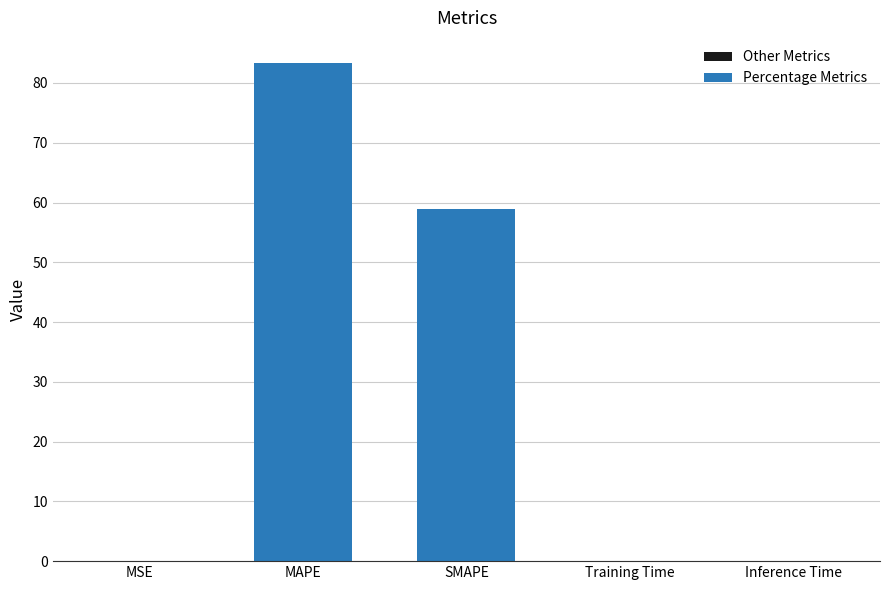

What is the change in value from MAPE to SMAPE?

-24.5